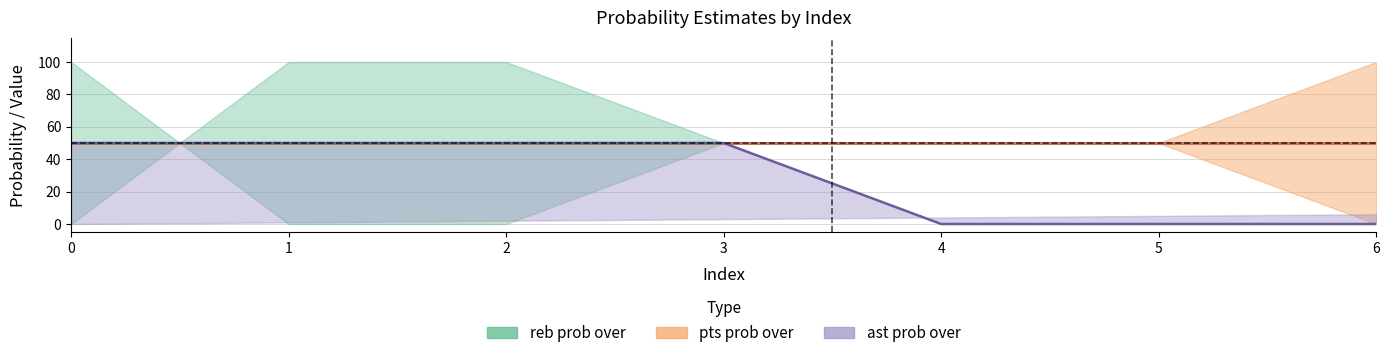

What is the value of the pts prob under point at the 4th from the left?

50